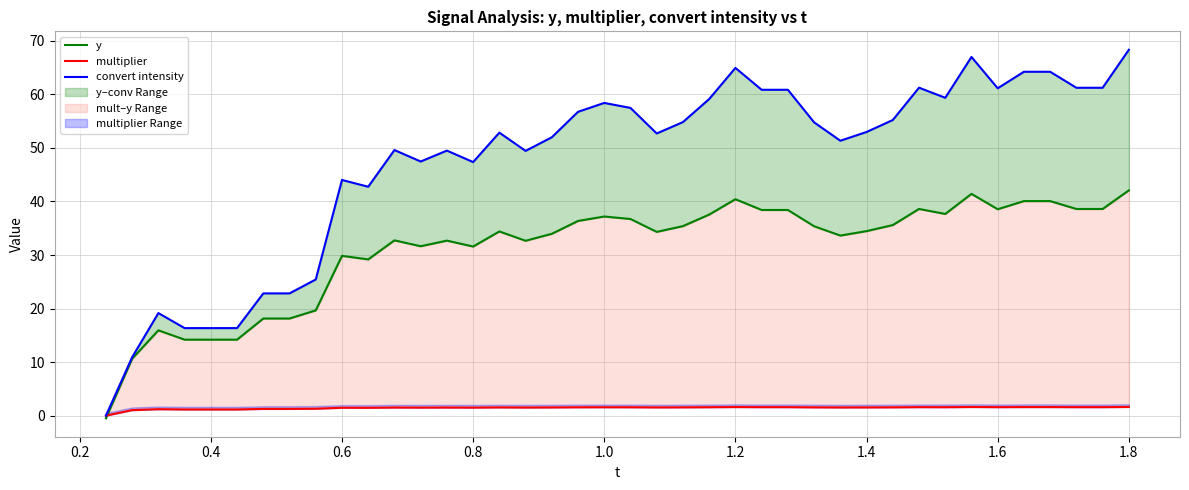

Is it true that multiplier equals 1.5 at 17?

True